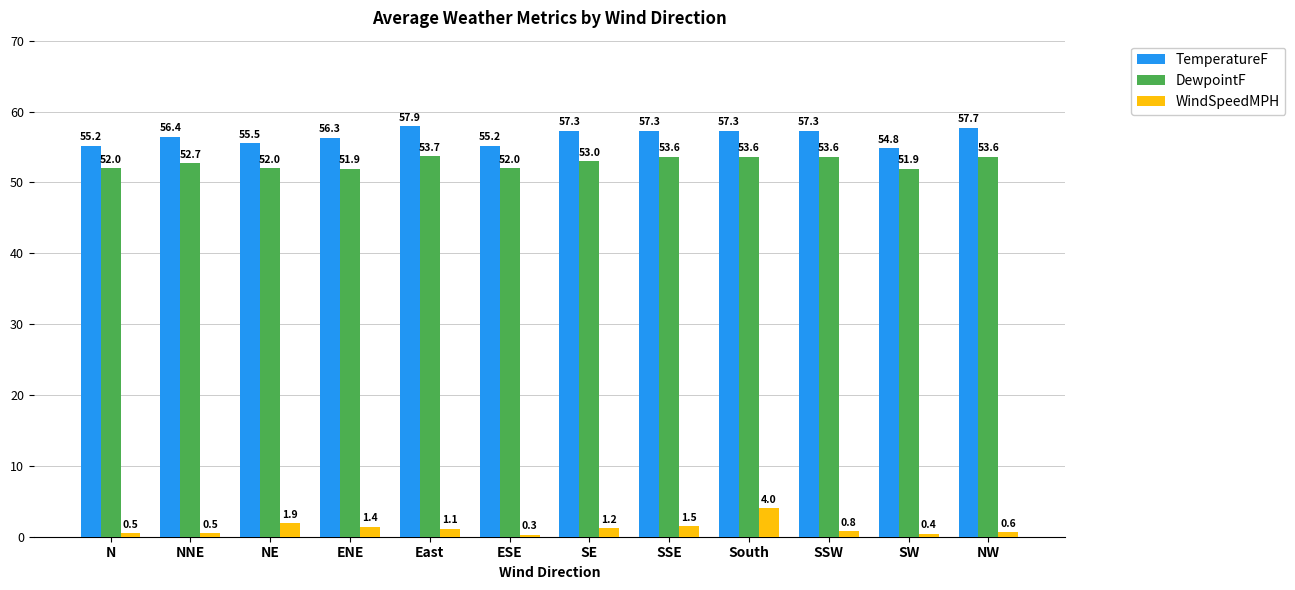

The value of TemperatureF at East is 87.6. True or false?

False